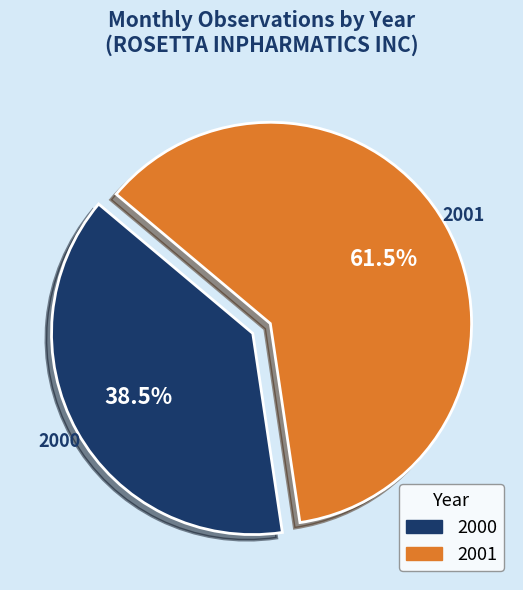

Combined, what portion of the pie is 2000 and 2001?

100.0%